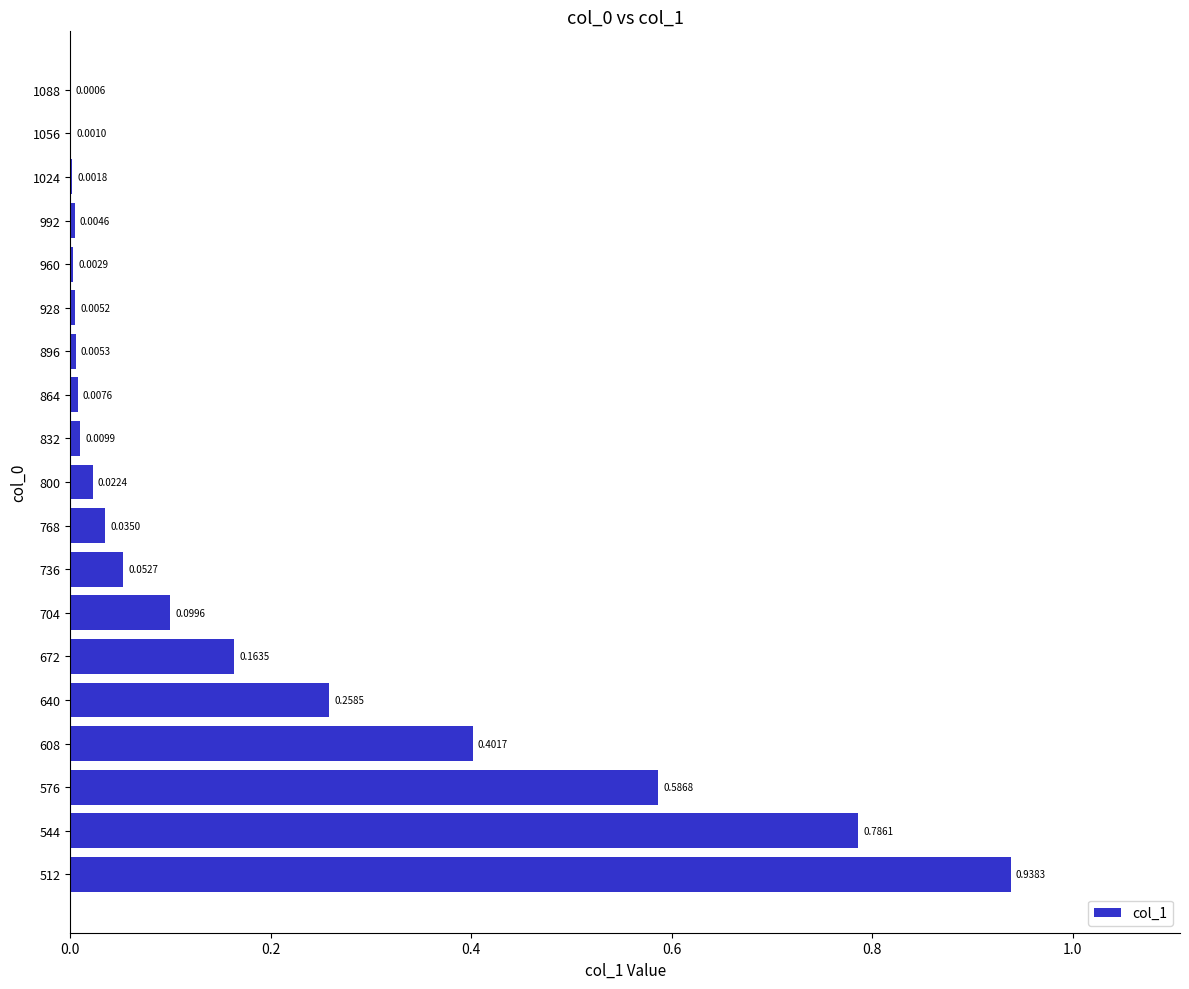

What is the sum of all values?

3.4